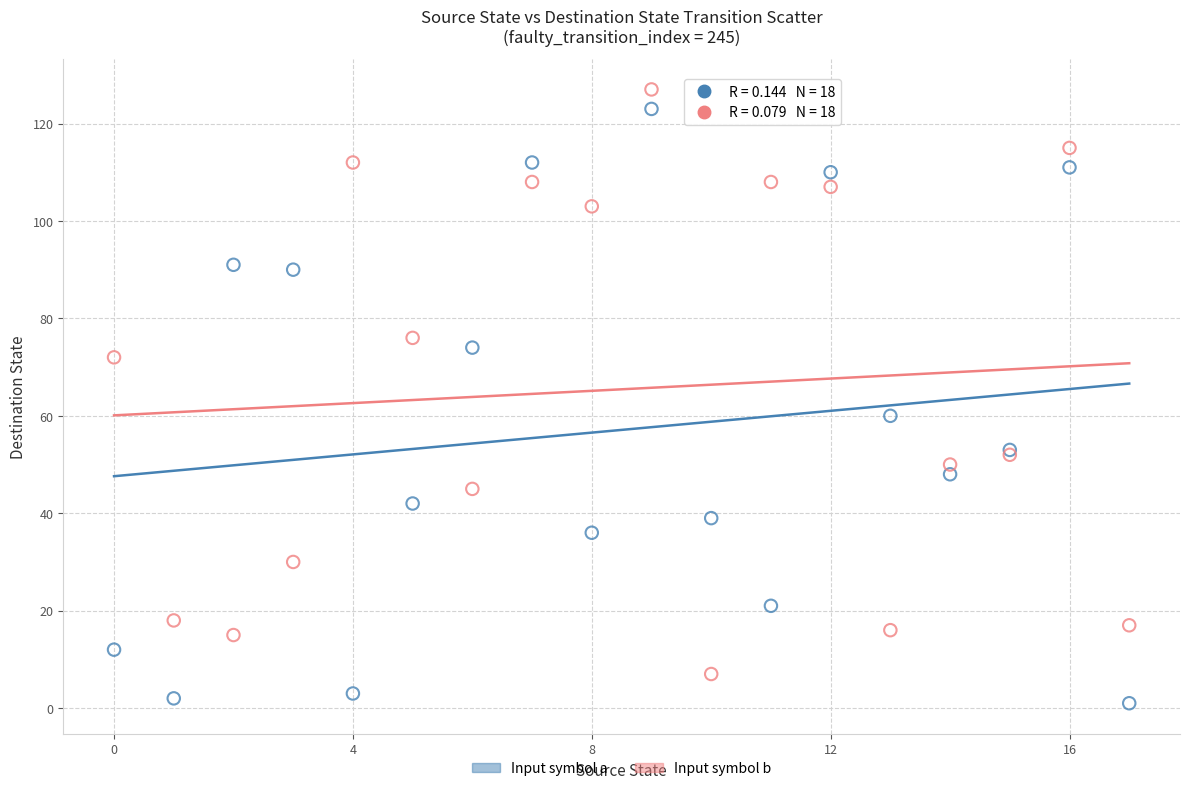

Across all series, what Y value is closest to 64?

60